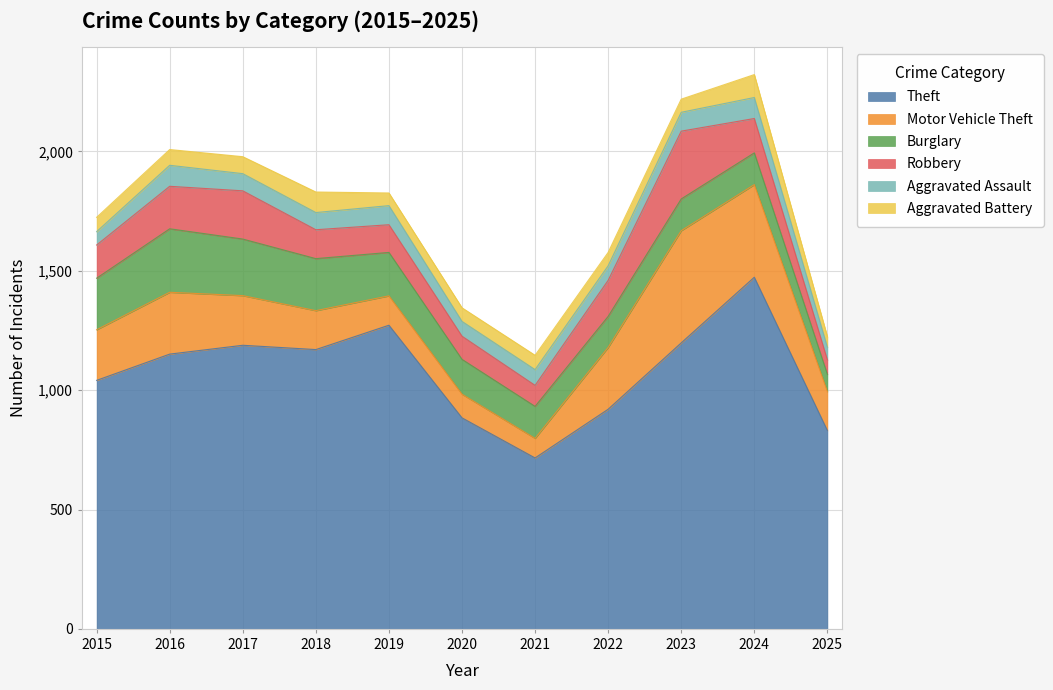

Which label corresponds to the smallest value in the chart?

2025